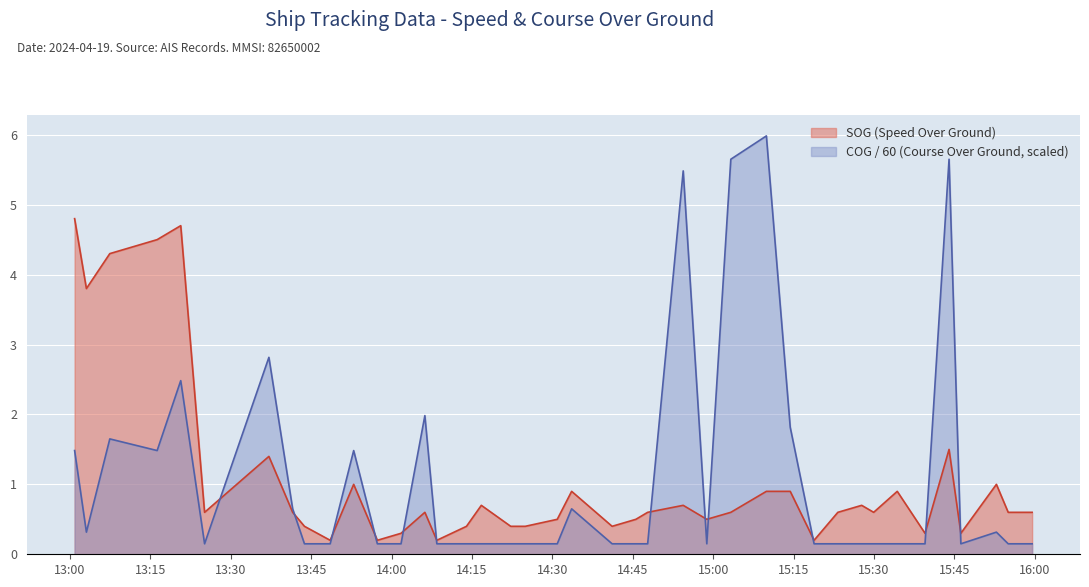

Where is COG nearest to the value 3?

2024-04-19 13:37:07